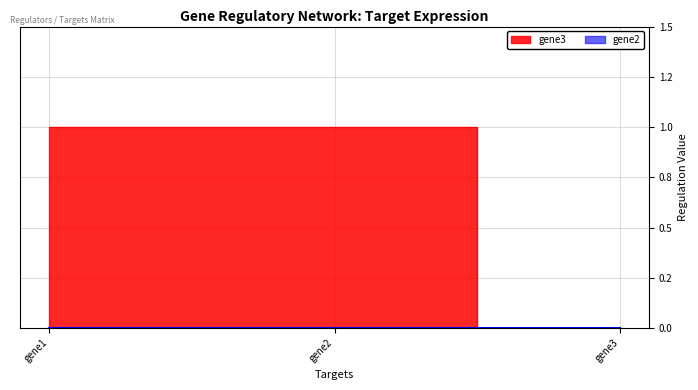

What is the sum of the values at gene3 and gene2?

1